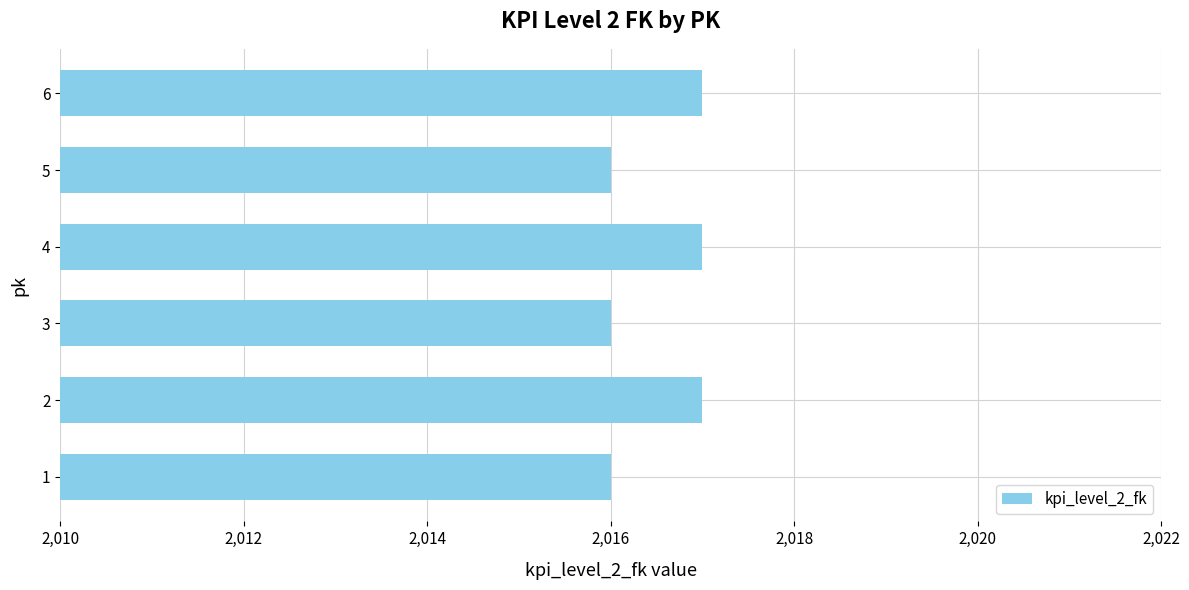

What is the ratio of the value at 6 to the value at 1?

1.0